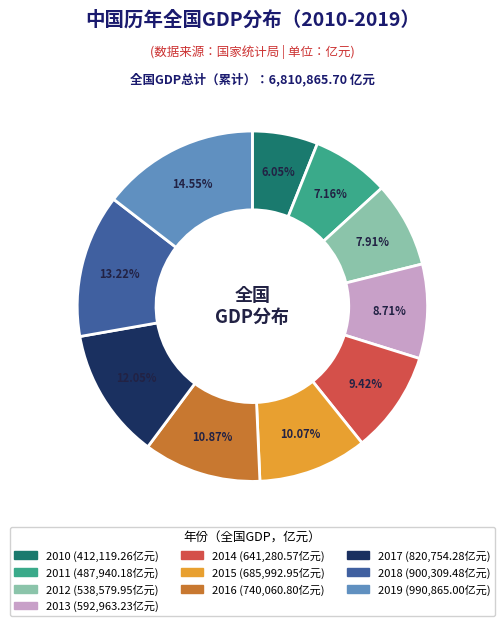

Does any single category account for the majority?

No